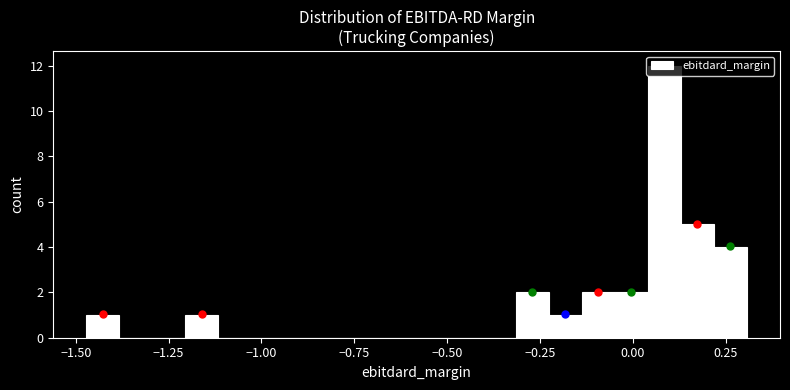

Read against the x-axis, roughly where is the centre of the tallest bar?

0.10